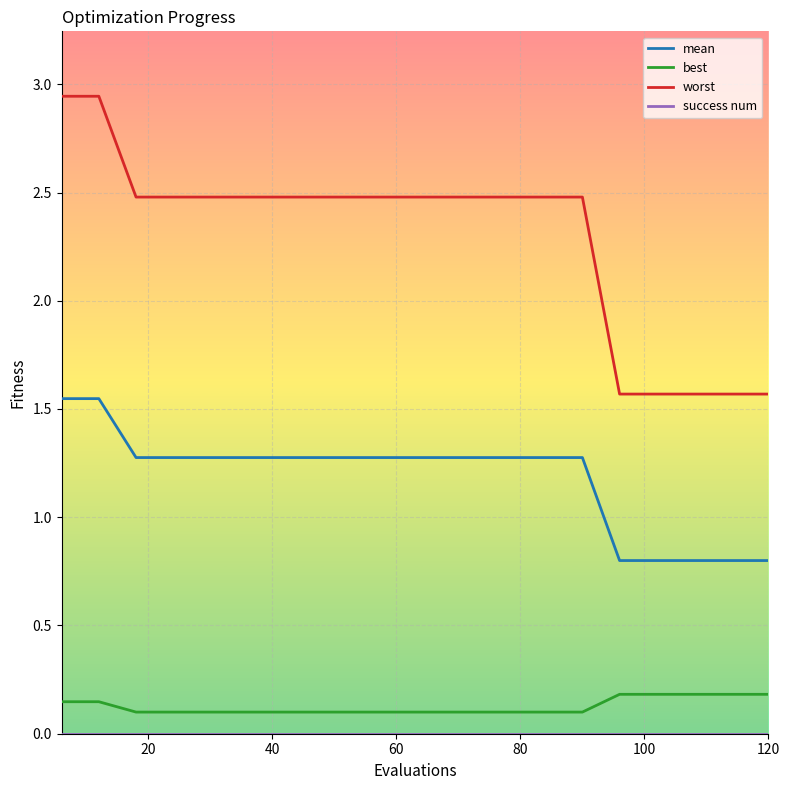

True or false: mean and worst intersect in this chart.

False